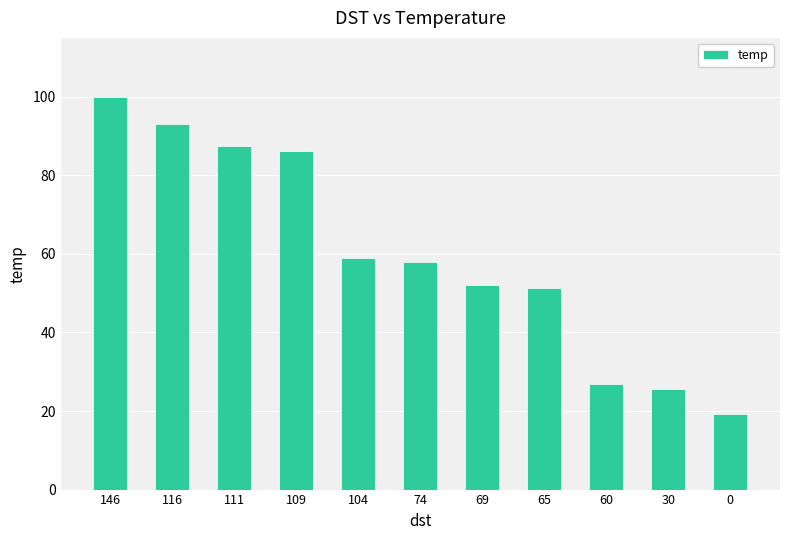

What is the ratio of the value at 146 to the value at 104?

1.7